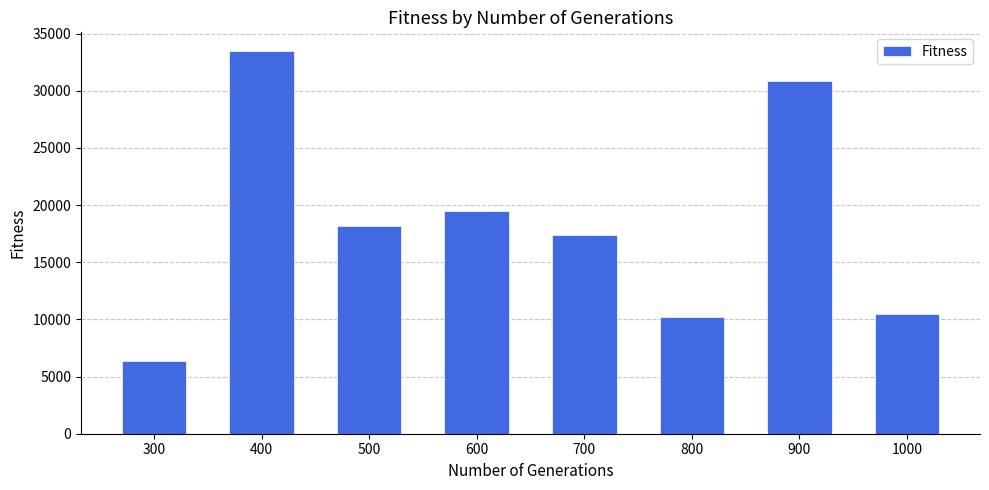

True or false: the data shows 19525.3 at 600.

True